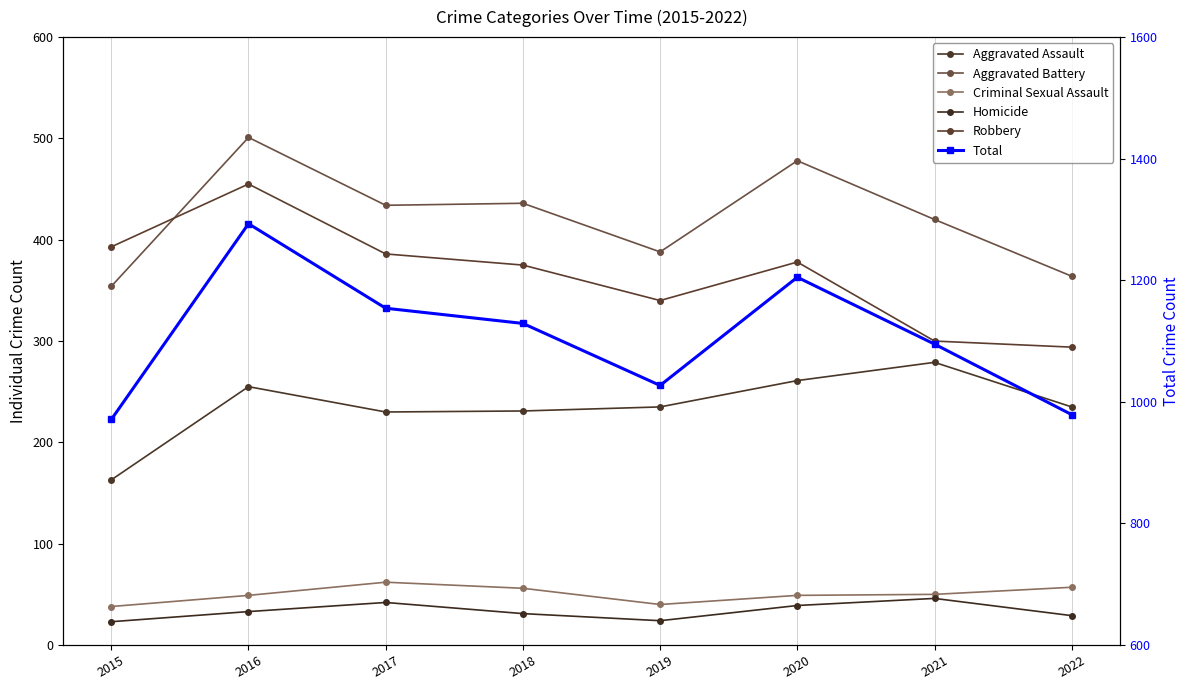

True or false: Criminal Sexual Assault and Total intersect in this chart.

False